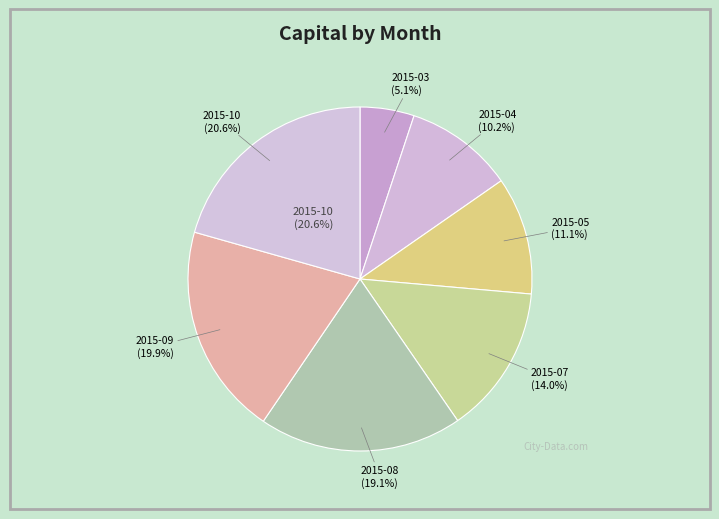

What is the largest slice in the pie chart?

2015-10